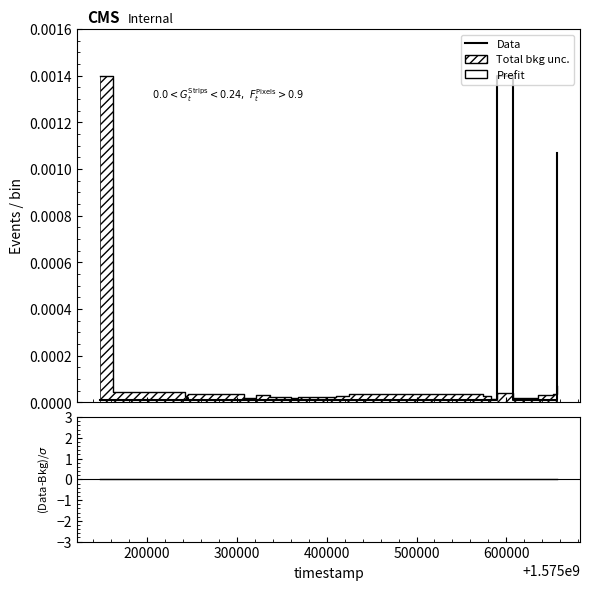

Which series has the largest total across all categories?

Data